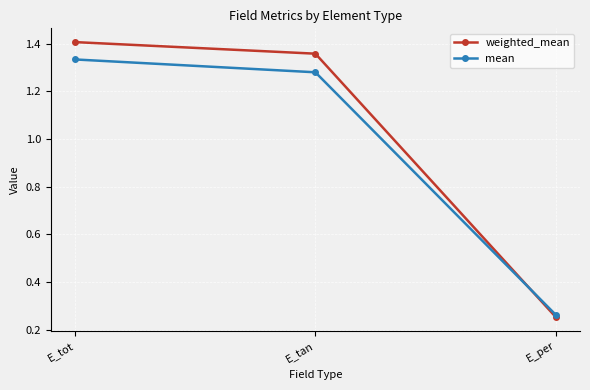

Does the chart have visible grid lines?

Yes